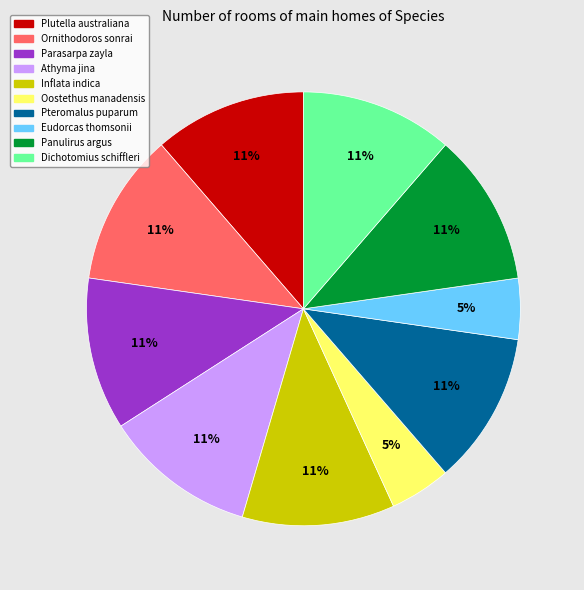

To the nearest percent, what portion does Athyma jina represent?

11%